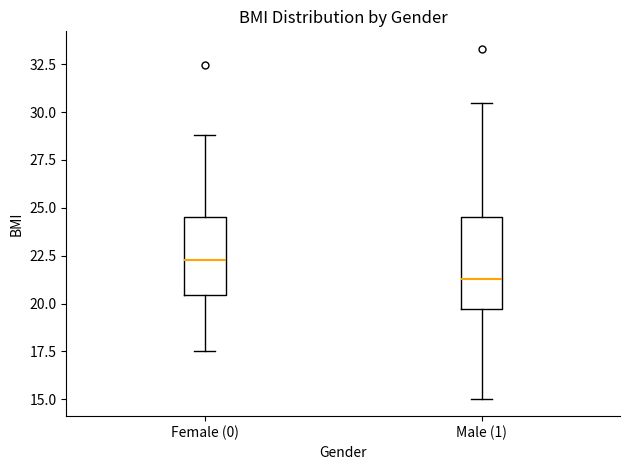

Which box has the highest median line?

Female (0)